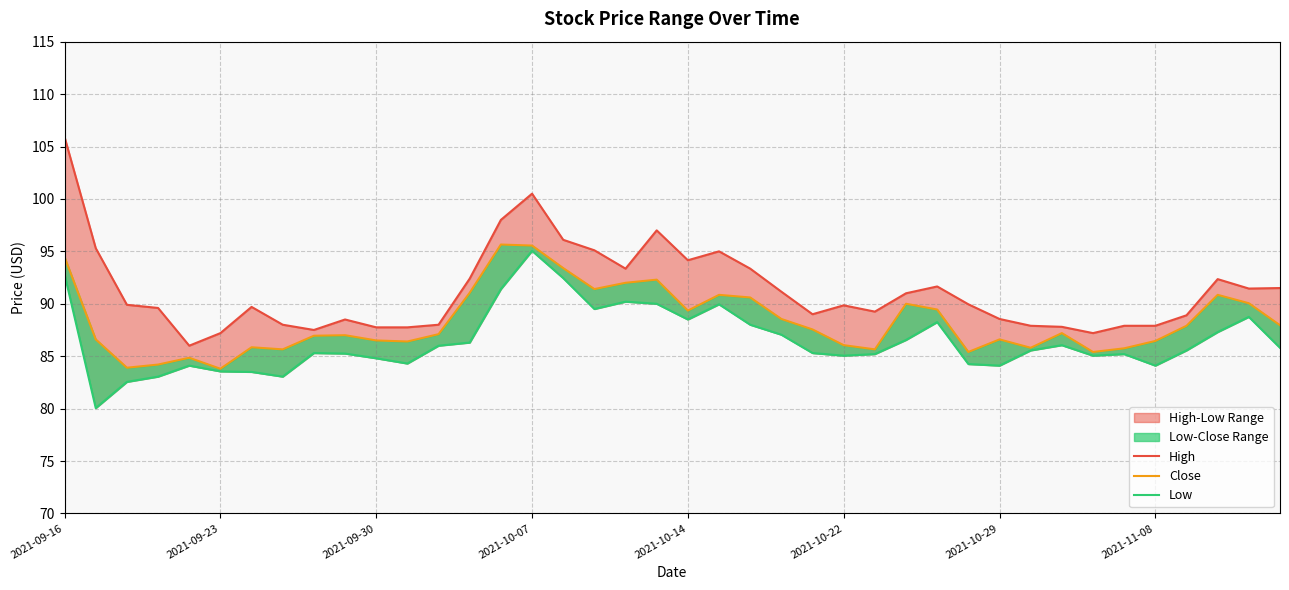

What is the difference between the maximum and minimum values in the Low series?

15.0